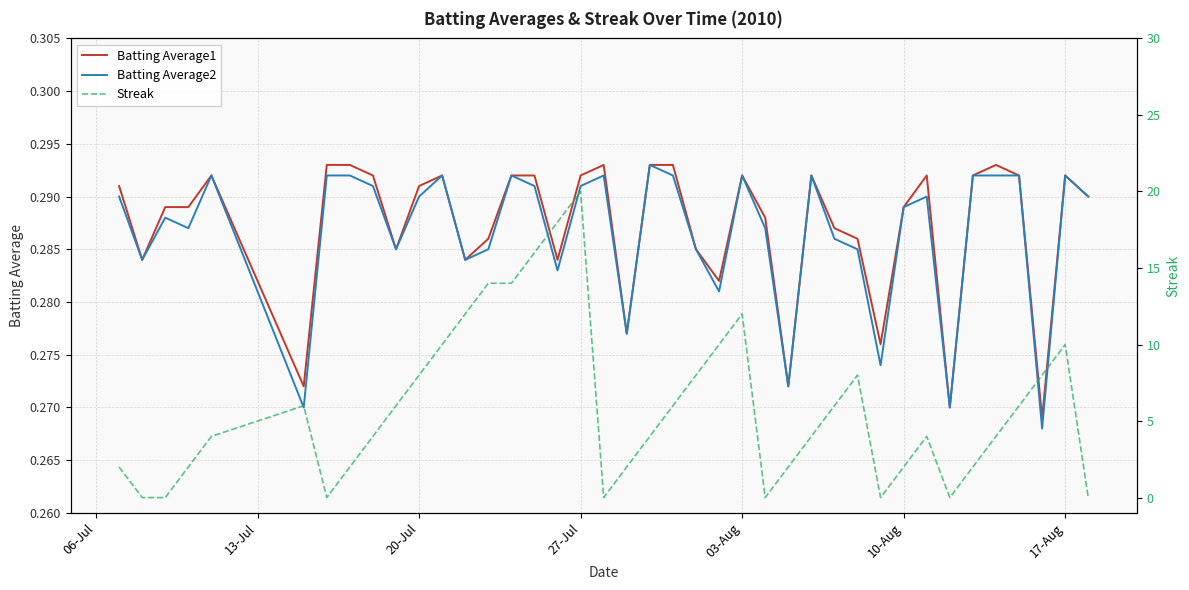

How many lines are shown in the chart?

3